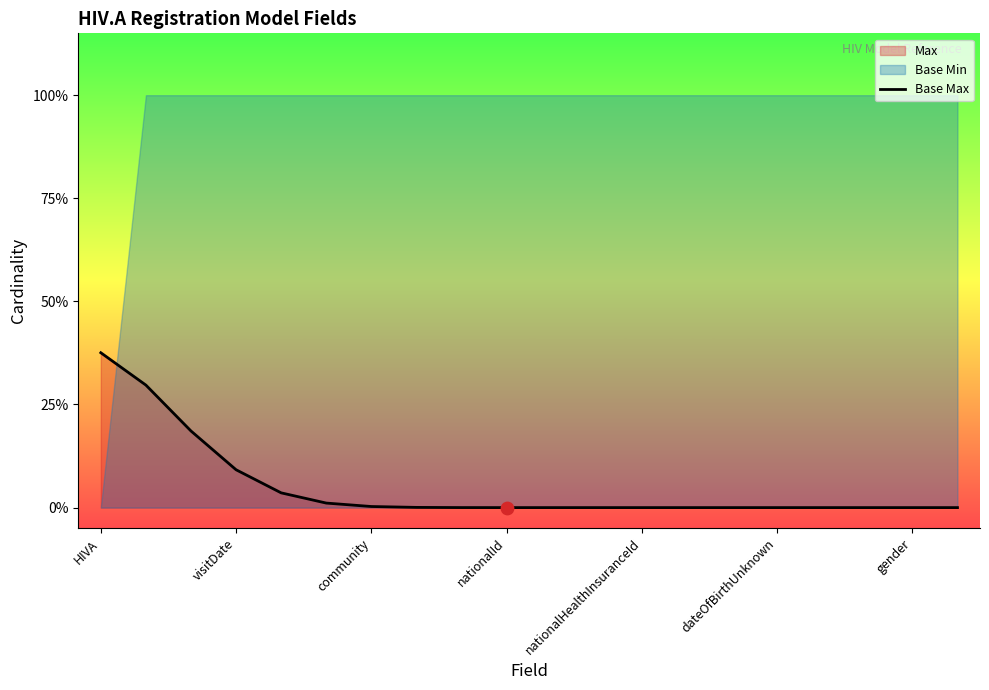

What is the change in value from HIVA to 10?

-0.4